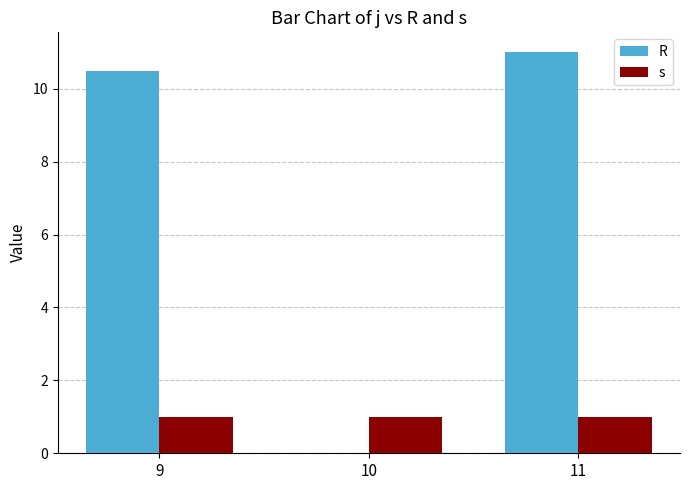

What is the average value of the R series?

7.2